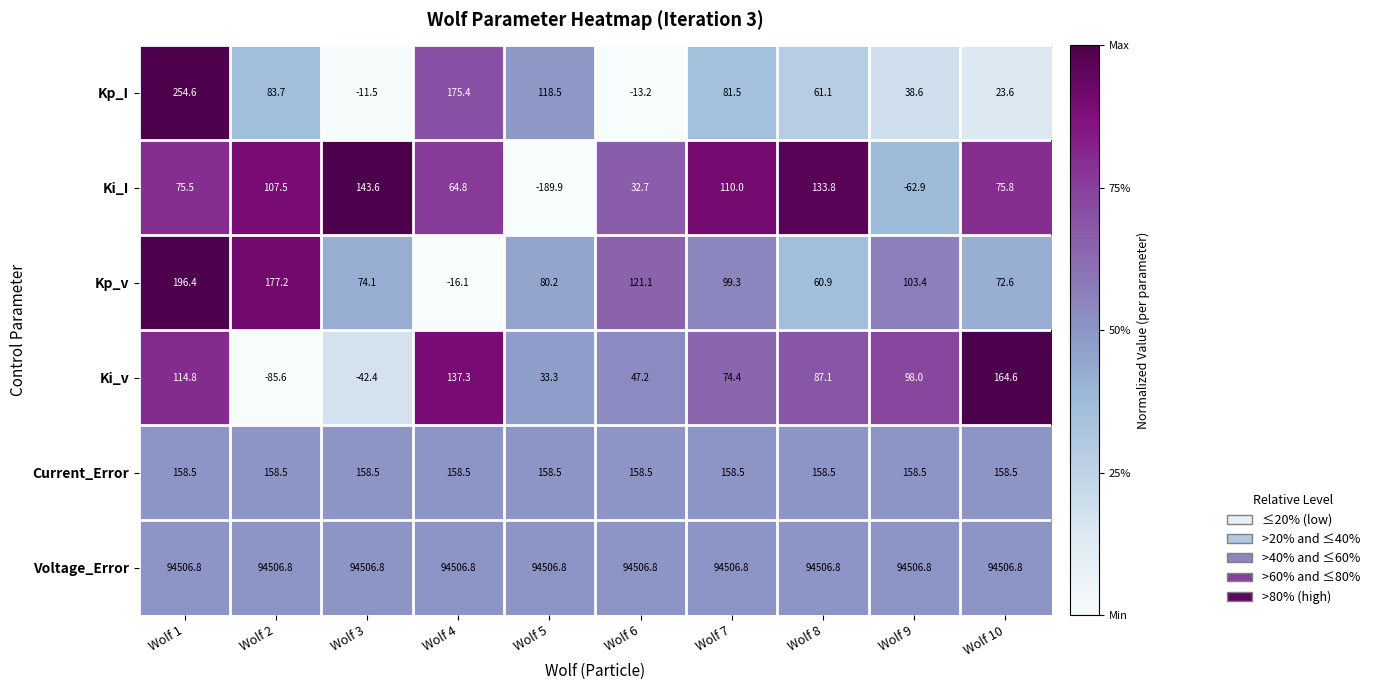

Rank the series by their maximum value, from highest to lowest.

Voltage_Error, Kp_I, Kp_v, Ki_v, Current_Error, Ki_I